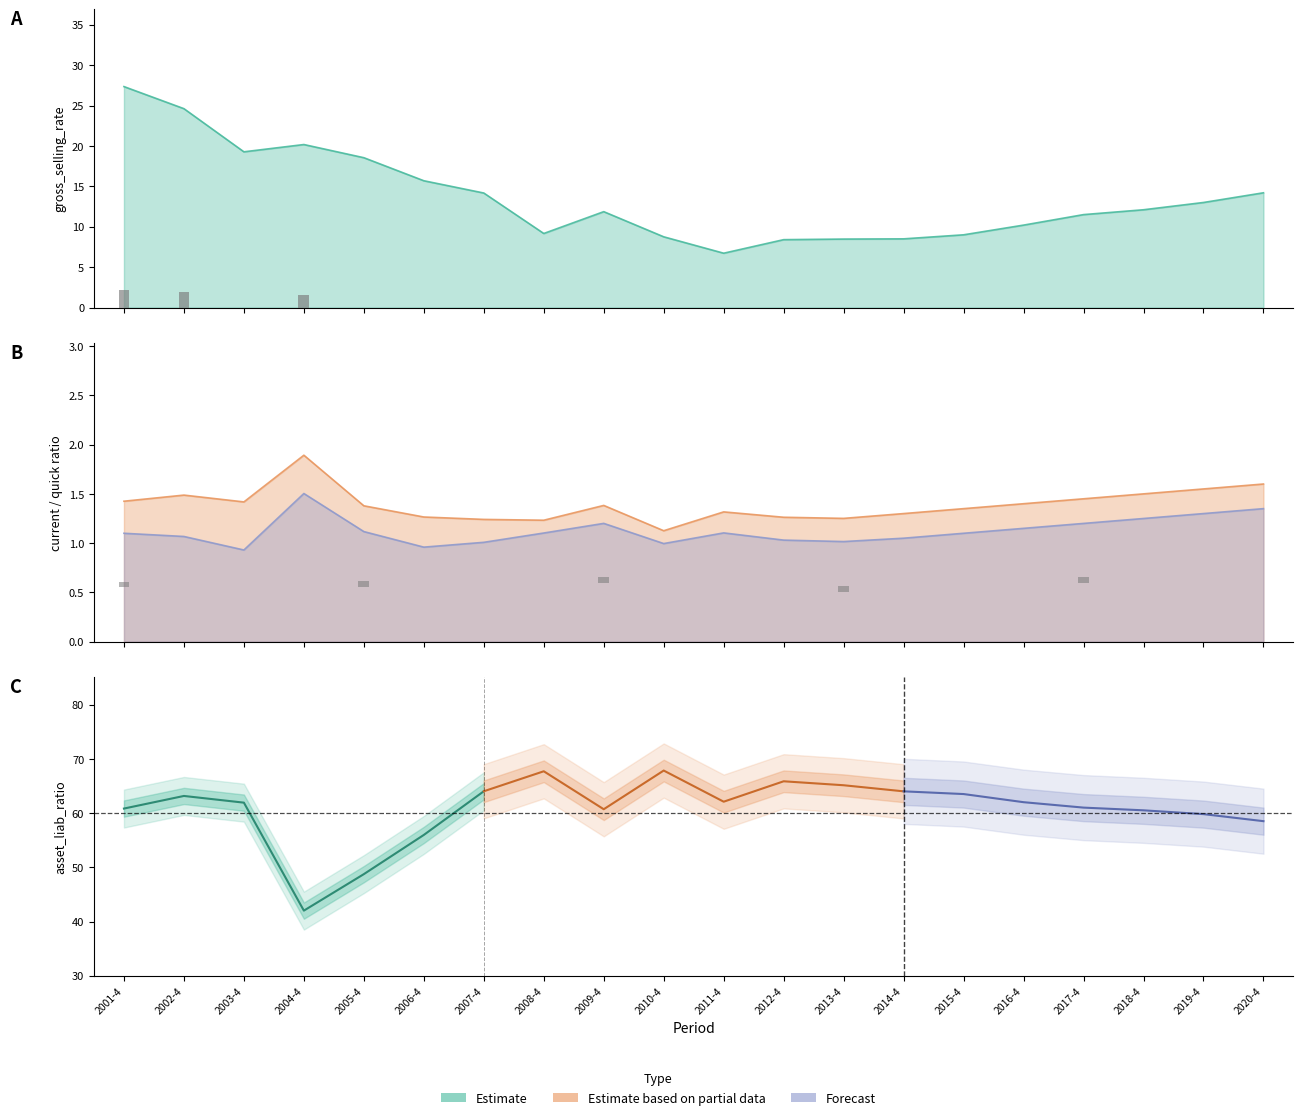

At which category is the sum across all series the highest?

2001-4